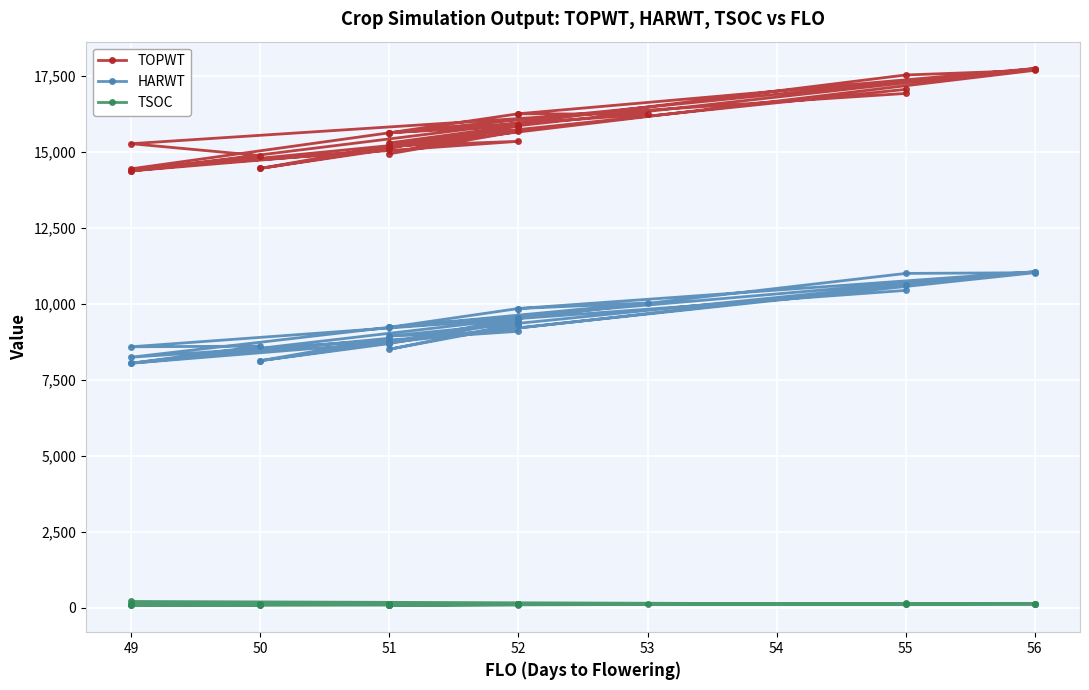

At which category does TSOC reach its first local valley?

51